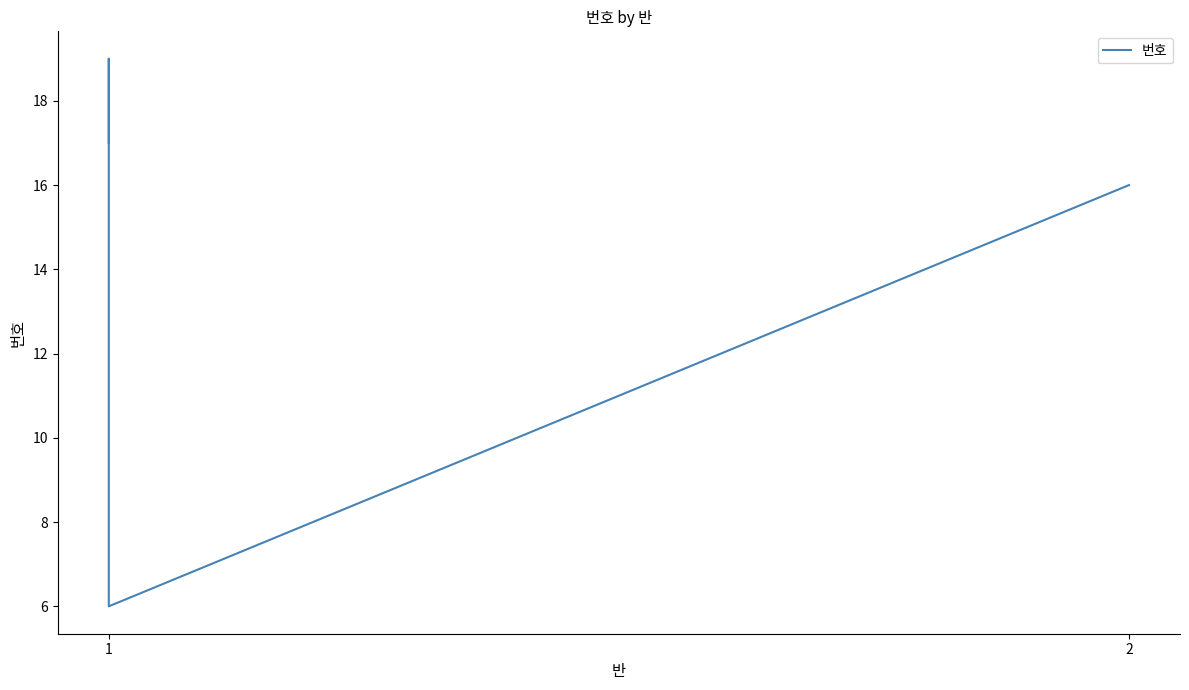

Is it true that the value at 1 is 32?

False